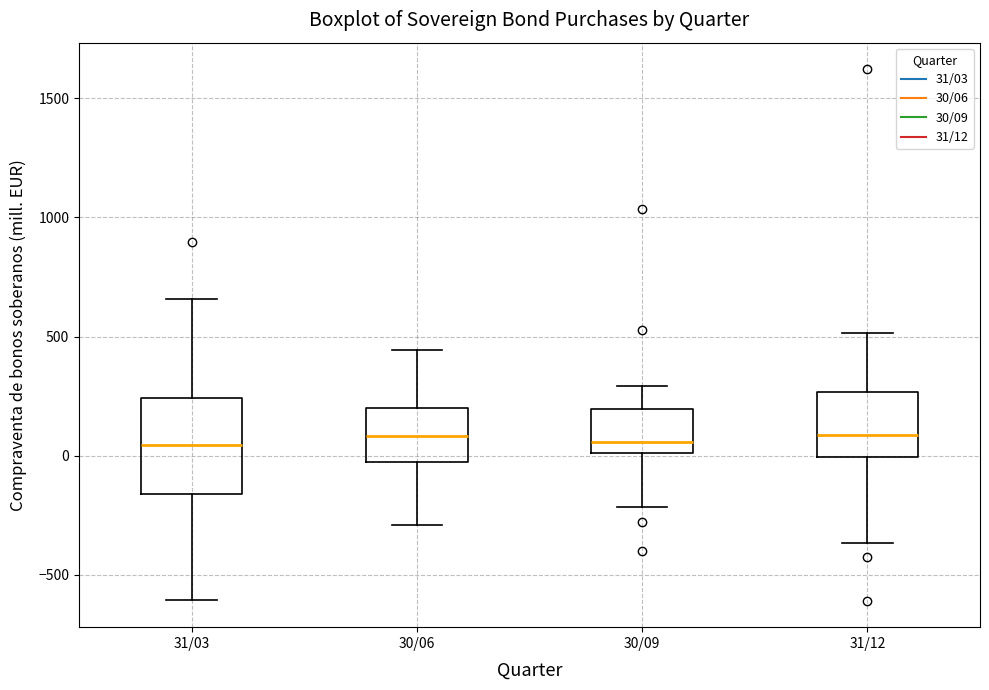

Reading left to right, read every box against the y-axis: the position of its median line, the range the box covers, and the ends of its whiskers. The values are not printed on the chart, so give them approximately, as read against the axis.

31/03: median 50, box -150 to 250, whiskers -600 to 650
30/06: median 100, box -50 to 200, whiskers -300 to 450
30/09: median 50, box 0 to 200, whiskers -200 to 300
31/12: median 100, box 0 to 250, whiskers -350 to 500